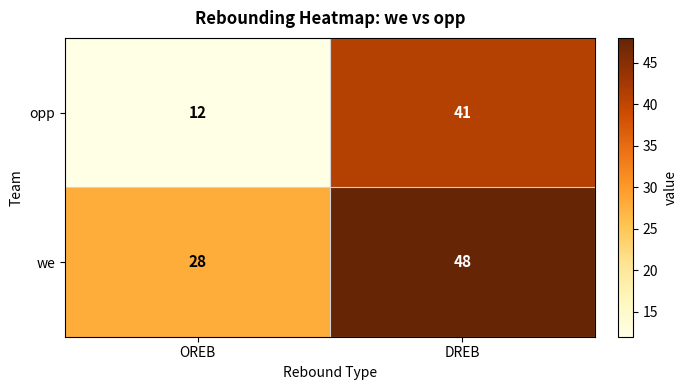

Rank the series by their average value, from highest to lowest.

we, opp